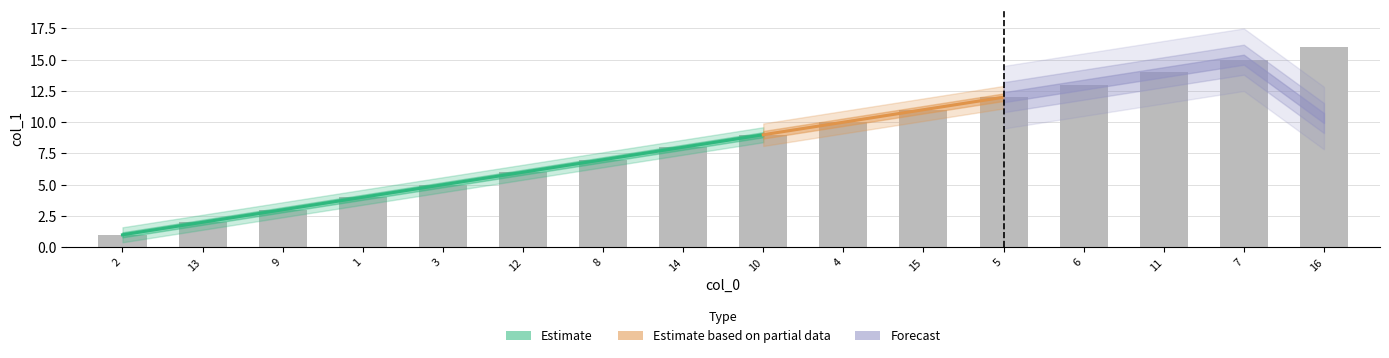

Reading left to right, extract all data points from this chart.

1	2	3	4	5	6	7	8	9	10	11	12	13	14	15	16